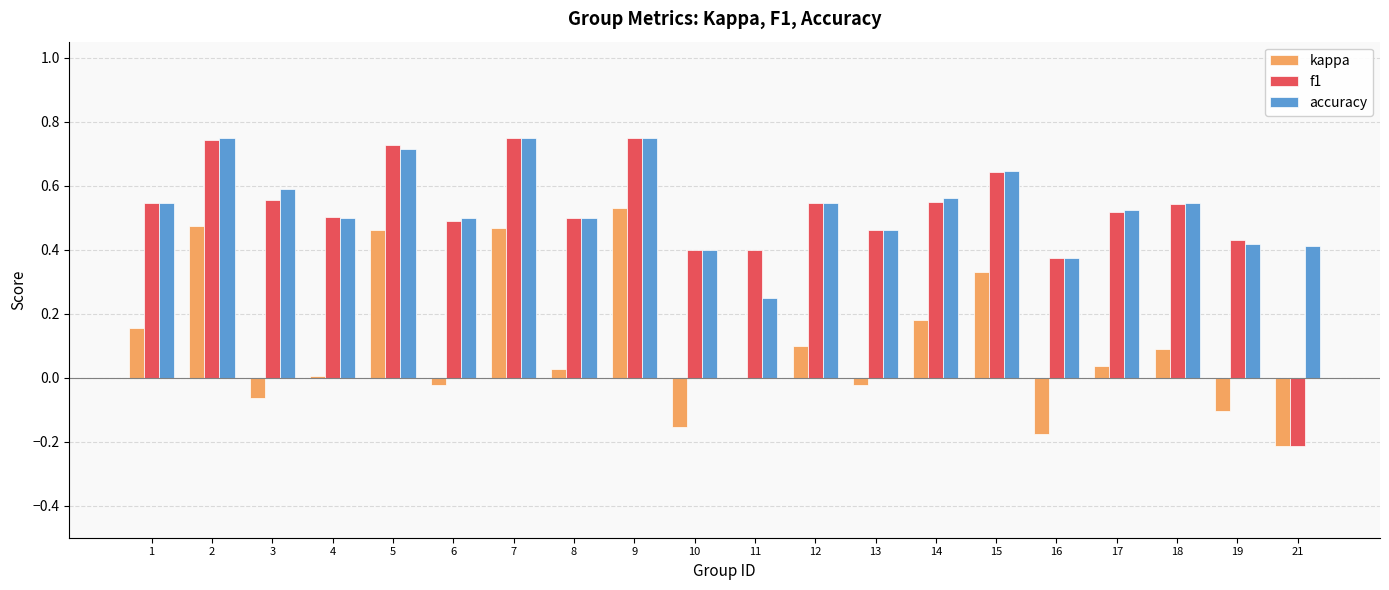

Which series changed the most between 5 and 11?

accuracy